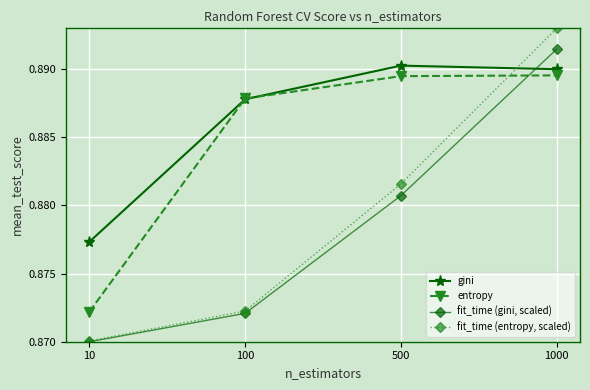

At which label is entropy closest to 0?

10